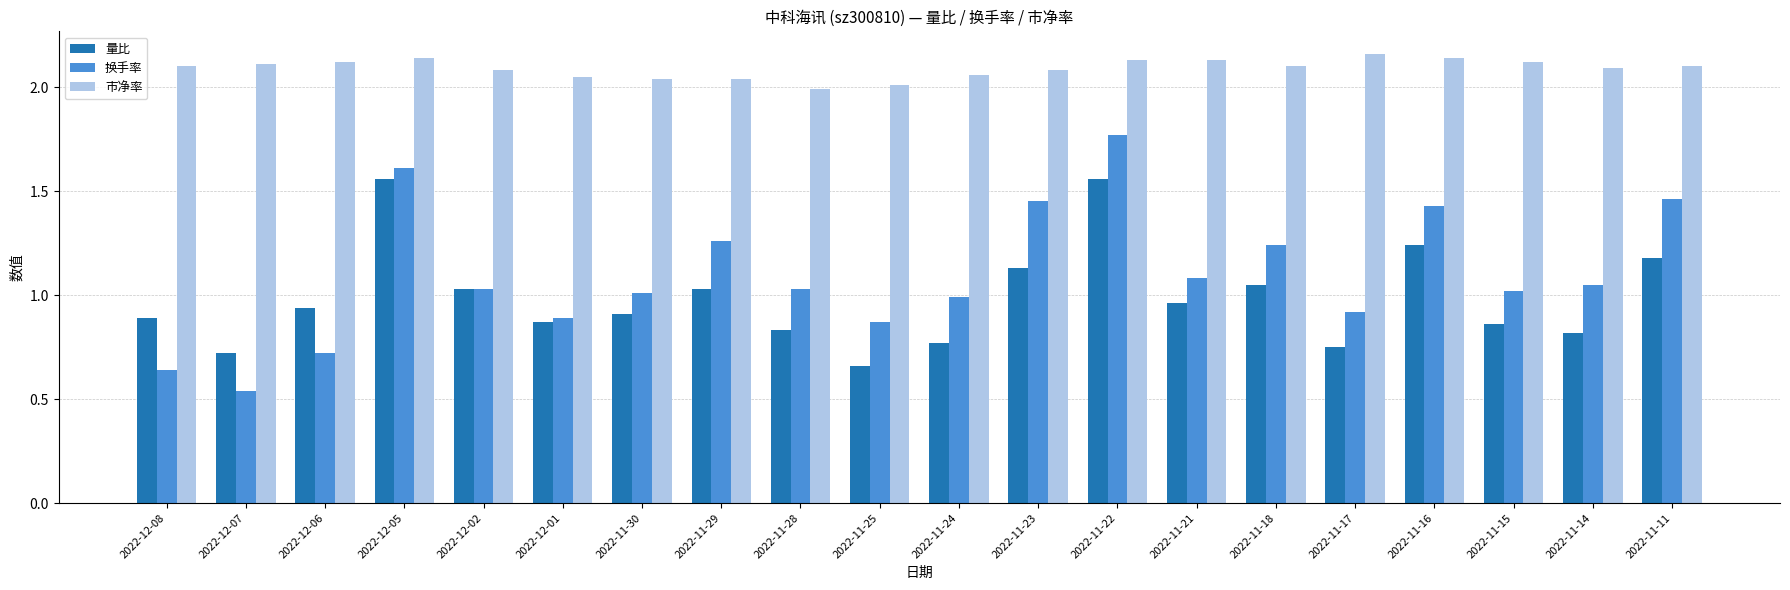

How many groups of bars are there?

20